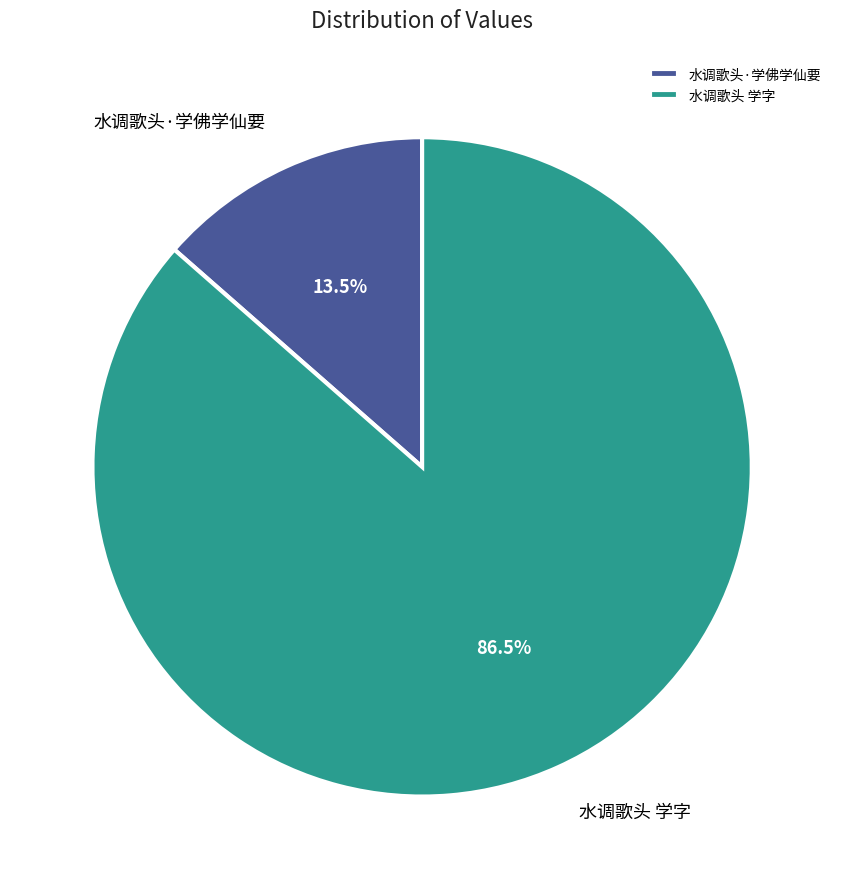

Do 水调歌头·学佛学仙要 and 水调歌头 学字 together represent more than half of the pie?

Yes